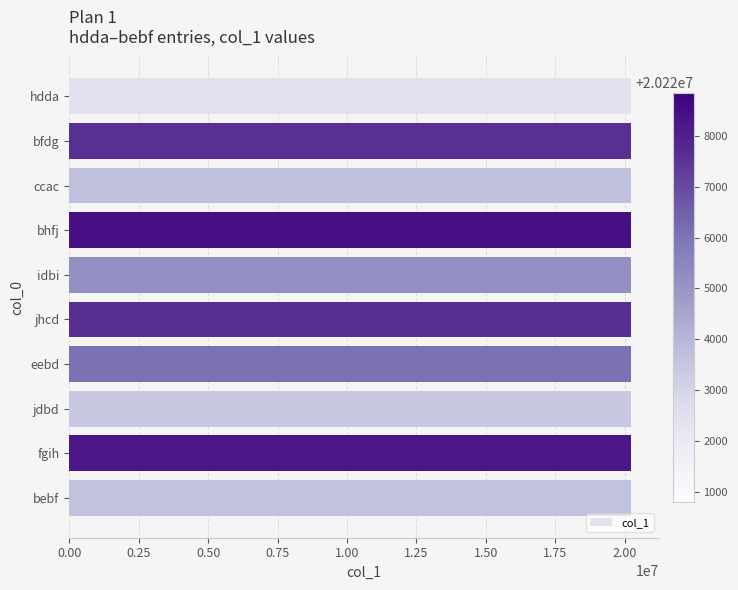

What is the ratio of the value at bebf to the value at idbi?

1.0